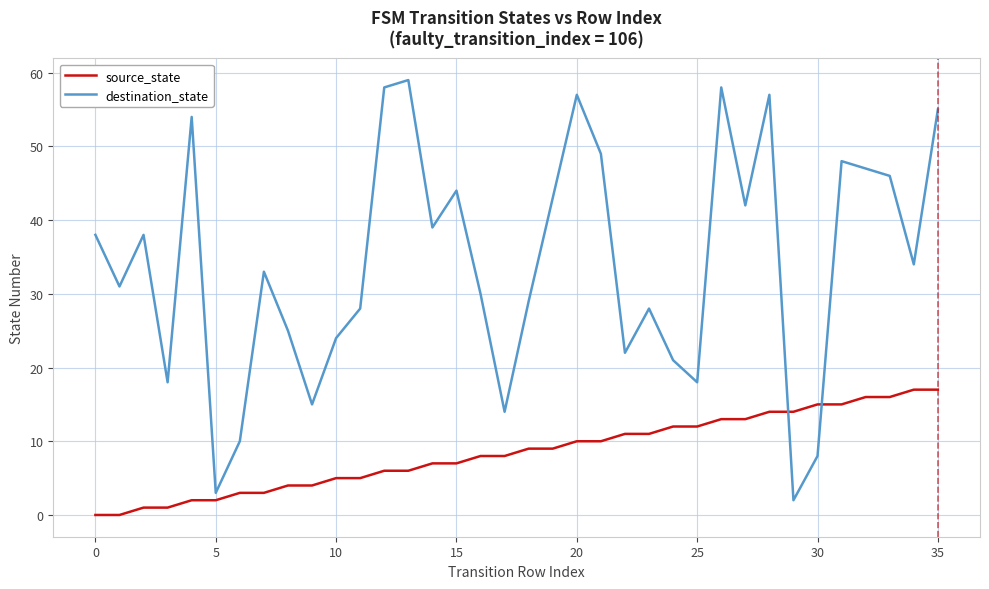

Does the chart have visible grid lines?

Yes